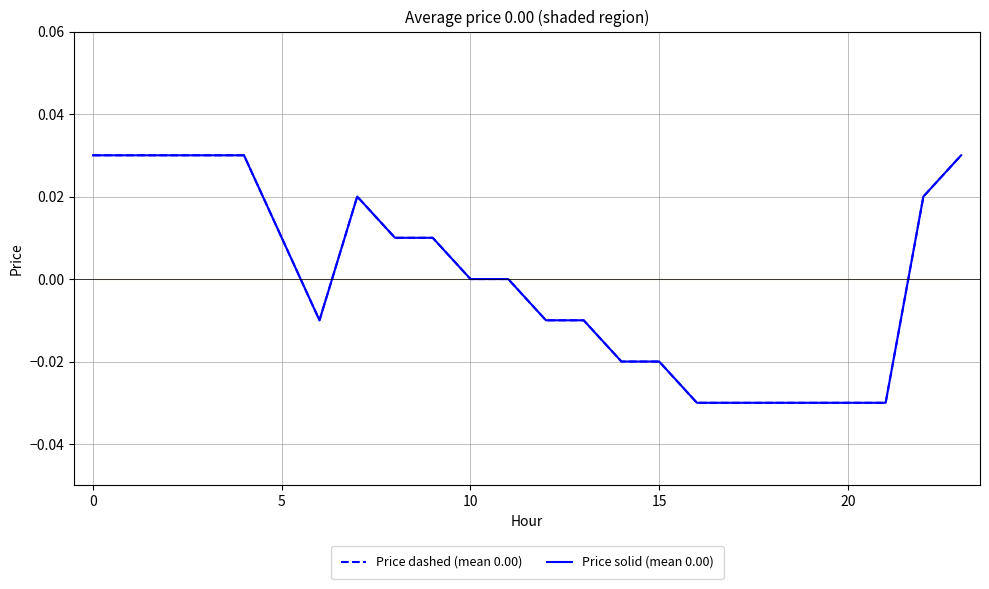

True or false: Price dashed (mean 0.00) and Price solid (mean 0.00) cross at least once.

False